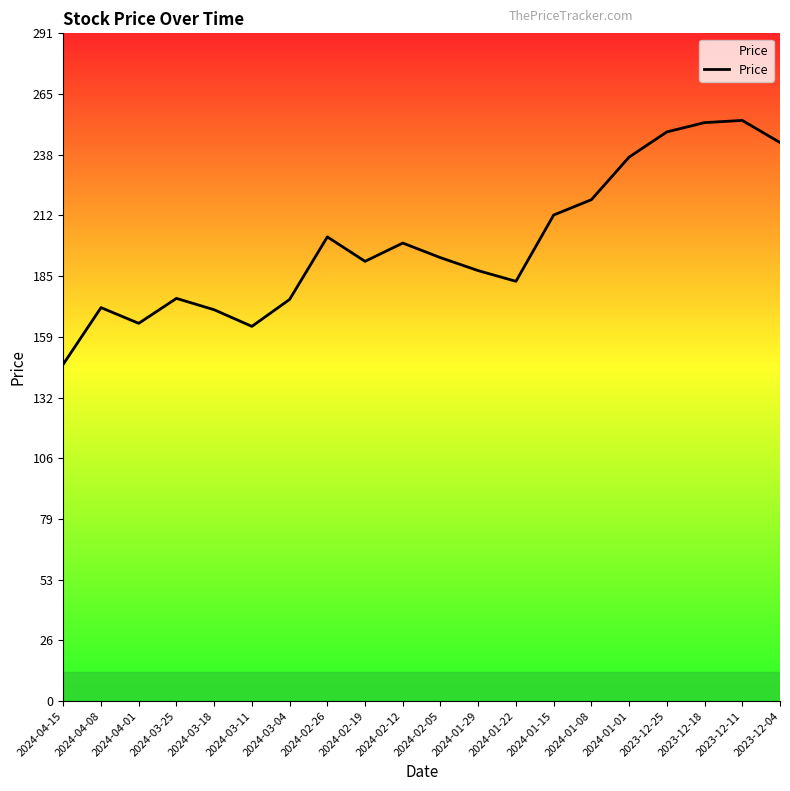

How many series are shown in this chart?

1